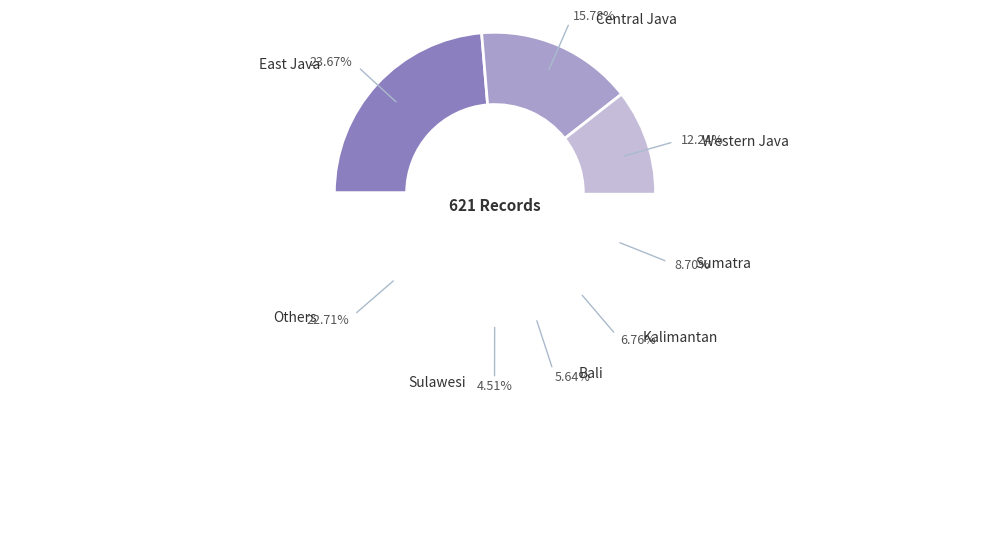

Approximately how many times larger is the value at Others compared to Kalimantan?

3.4